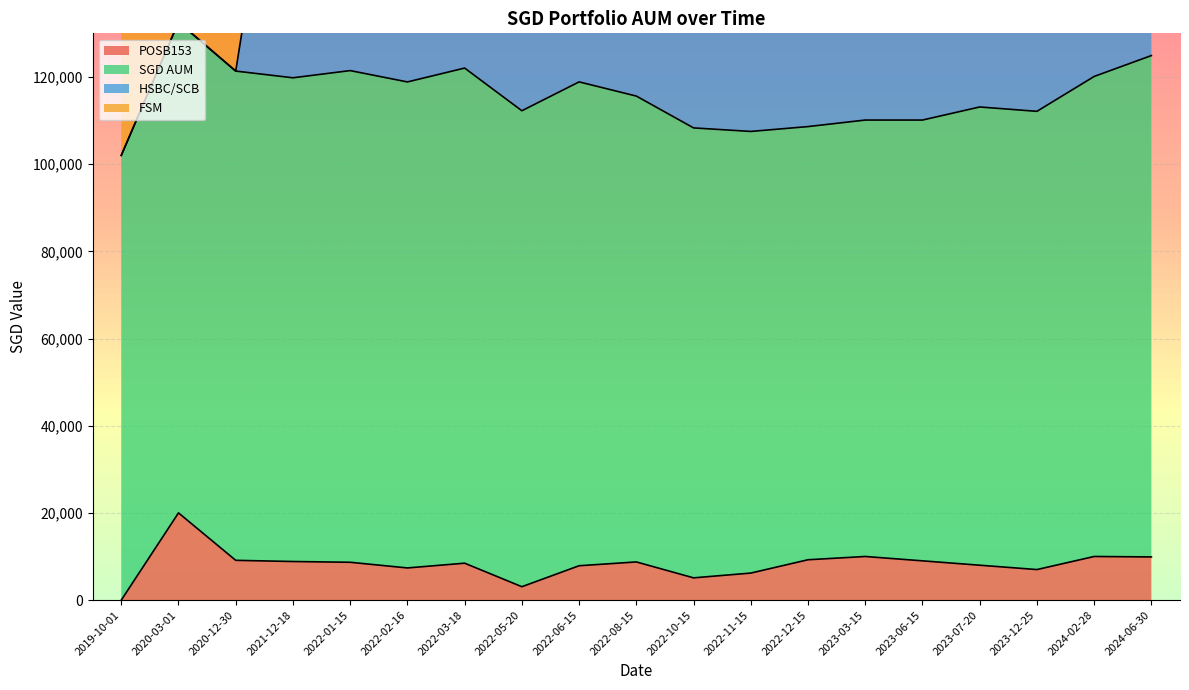

What is the total value across all series at 2020-12-30?

211342.5